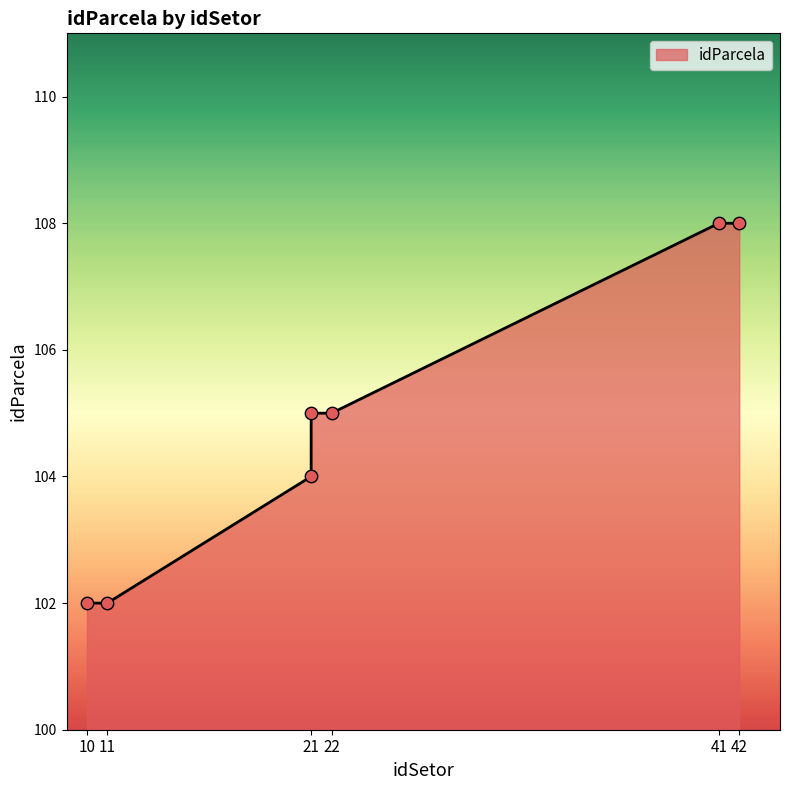

What is the change in value from 10 to 42?

+6